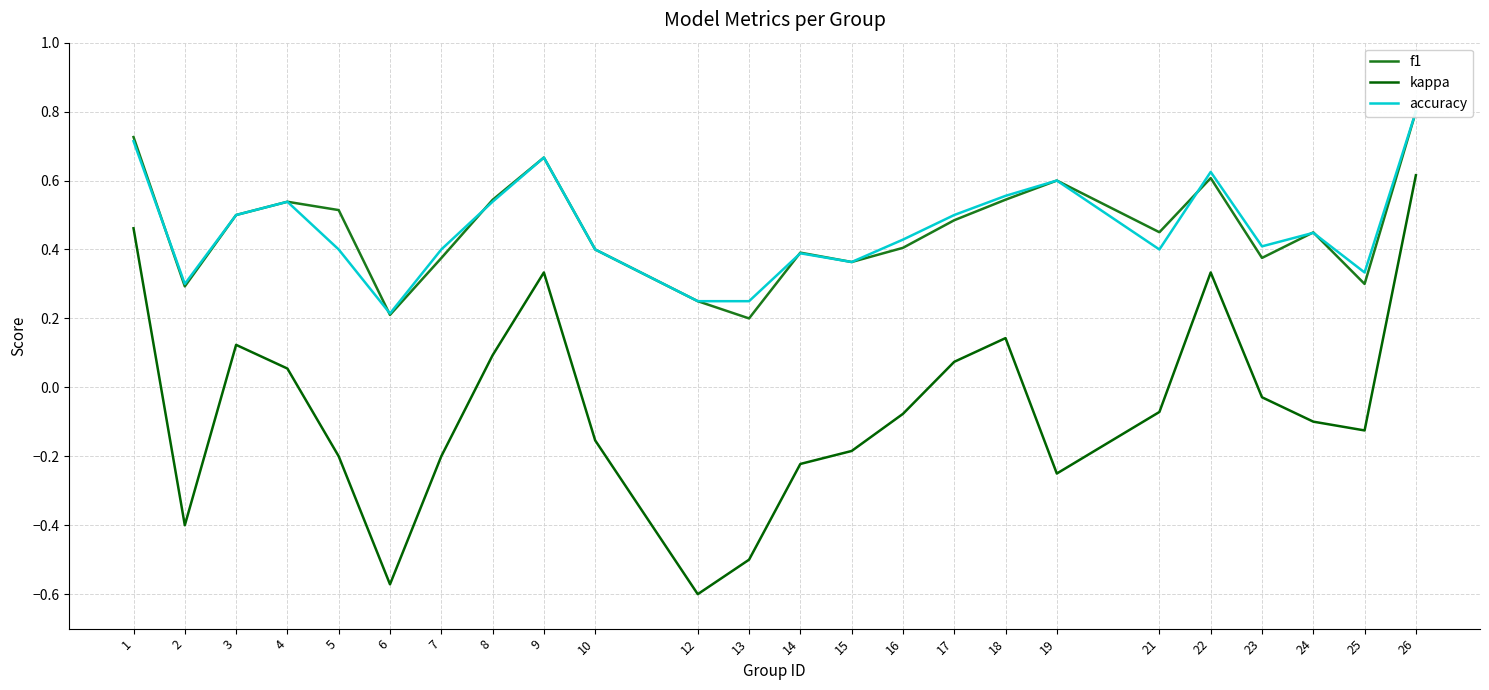

Reading left to right, what are all the values shown in this chart?

f1: 1=0.7	2=0.3	3=0.5	4=0.5	5=0.5	6=0.2	7=0.4	8=0.5	9=0.7	10=0.4	12=0.2	13=0.2	14=0.4	15=0.4	16=0.4	17=0.5	18=0.5	19=0.6	21=0.5	22=0.6	23=0.4	24=0.4	25=0.3	26=0.8
kappa: 1=0.5	2=-0.4	3=0.1	4=0.1	5=-0.2	6=-0.6	7=-0.2	8=0.1	9=0.3	10=-0.2	12=-0.6	13=-0.5	14=-0.2	15=-0.2	16=-0.1	17=0.1	18=0.1	19=-0.2	21=-0.1	22=0.3	23=-0.0	24=-0.1	25=-0.1	26=0.6
accuracy: 1=0.7	2=0.3	3=0.5	4=0.5	5=0.4	6=0.2	7=0.4	8=0.5	9=0.7	10=0.4	12=0.2	13=0.2	14=0.4	15=0.4	16=0.4	17=0.5	18=0.6	19=0.6	21=0.4	22=0.6	23=0.4	24=0.4	25=0.3	26=0.8